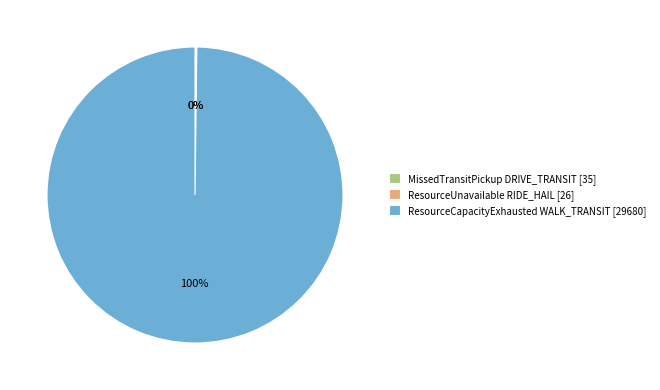

Is it true that ResourceCapacityExhausted WALK_TRANSIT is 94% of the pie?

False